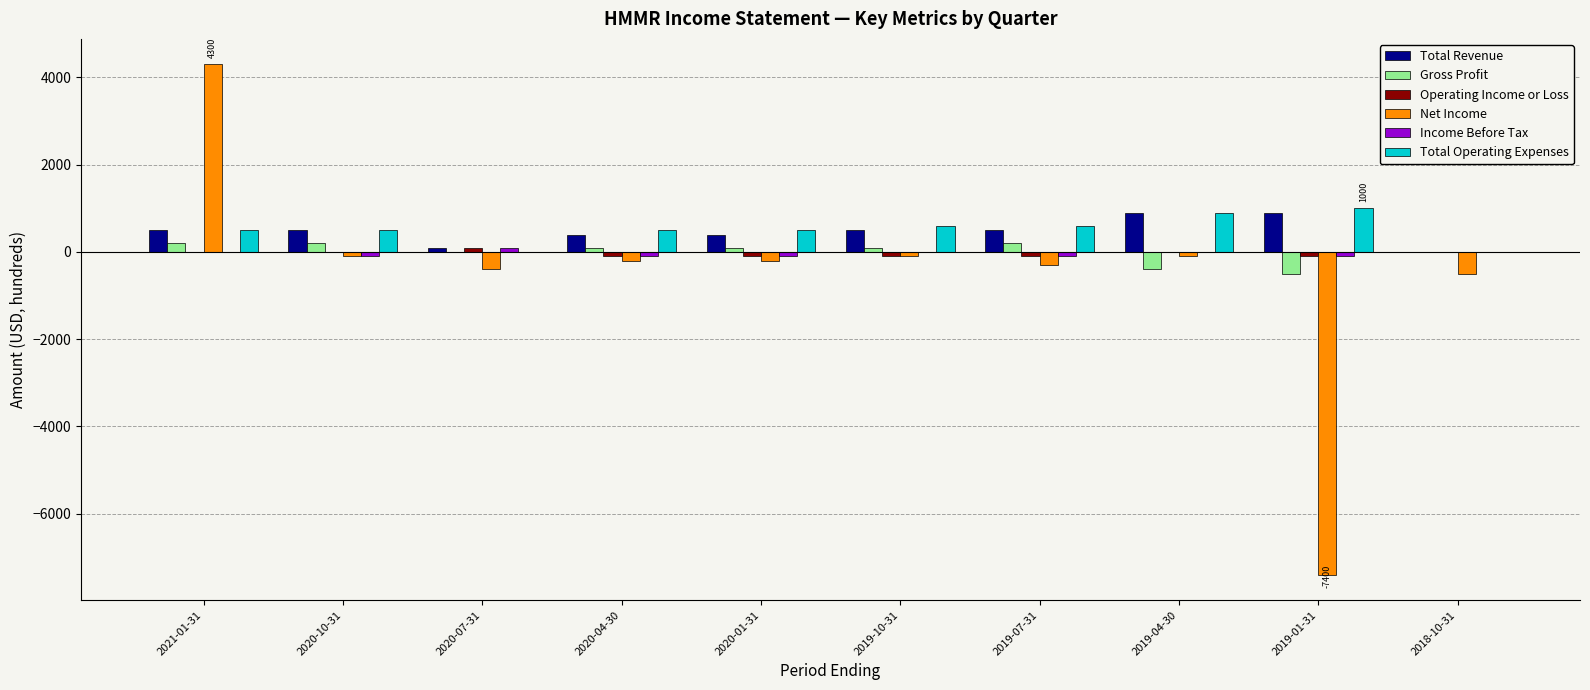

Which series changed the most between 2019-01-31 and 2018-10-31?

Net Income